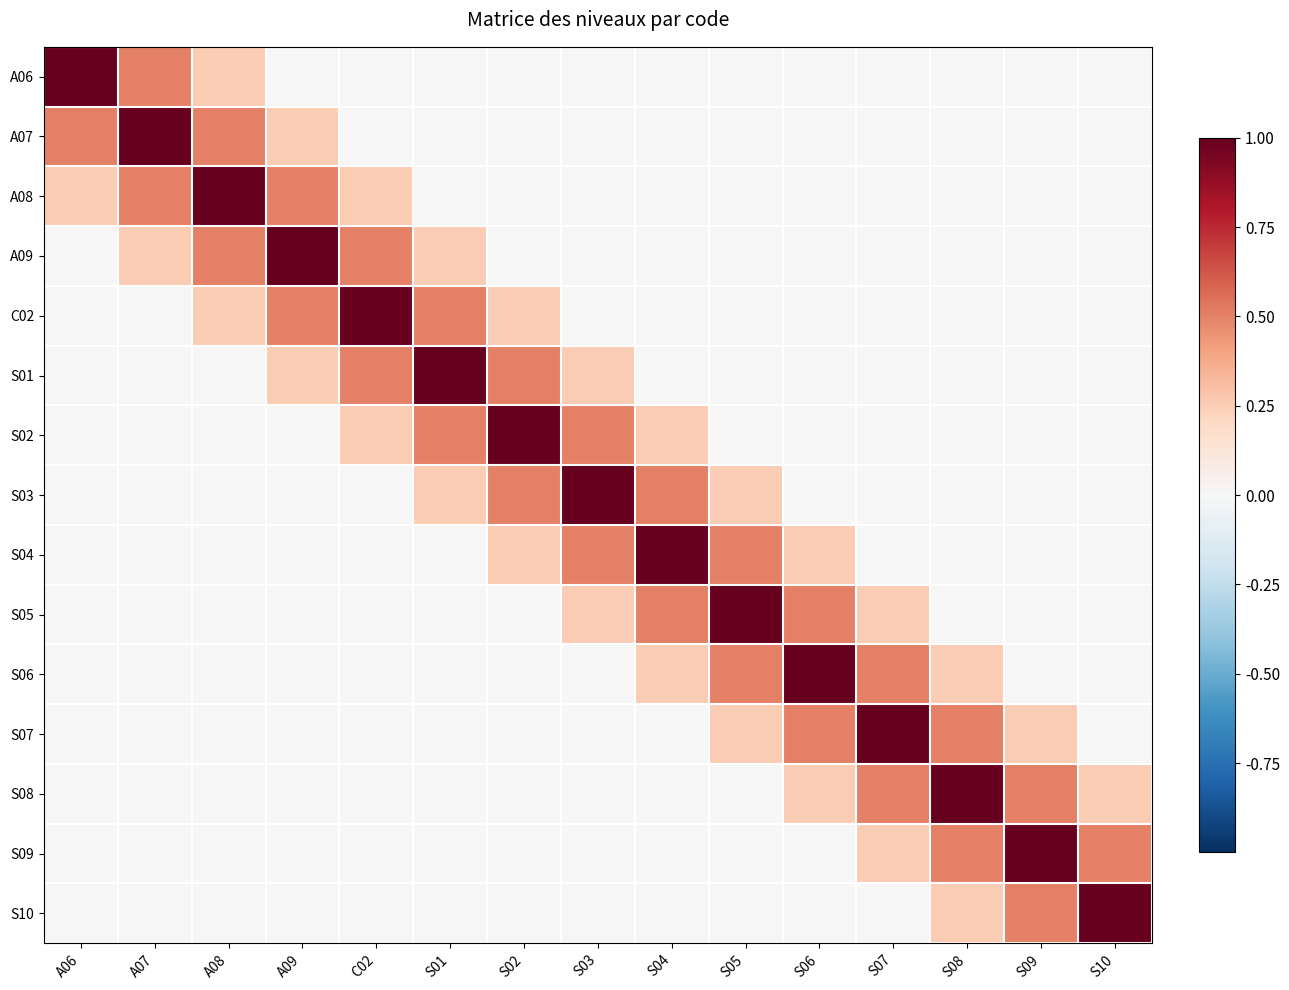

Which series changed the most between A09 and S08?

A09